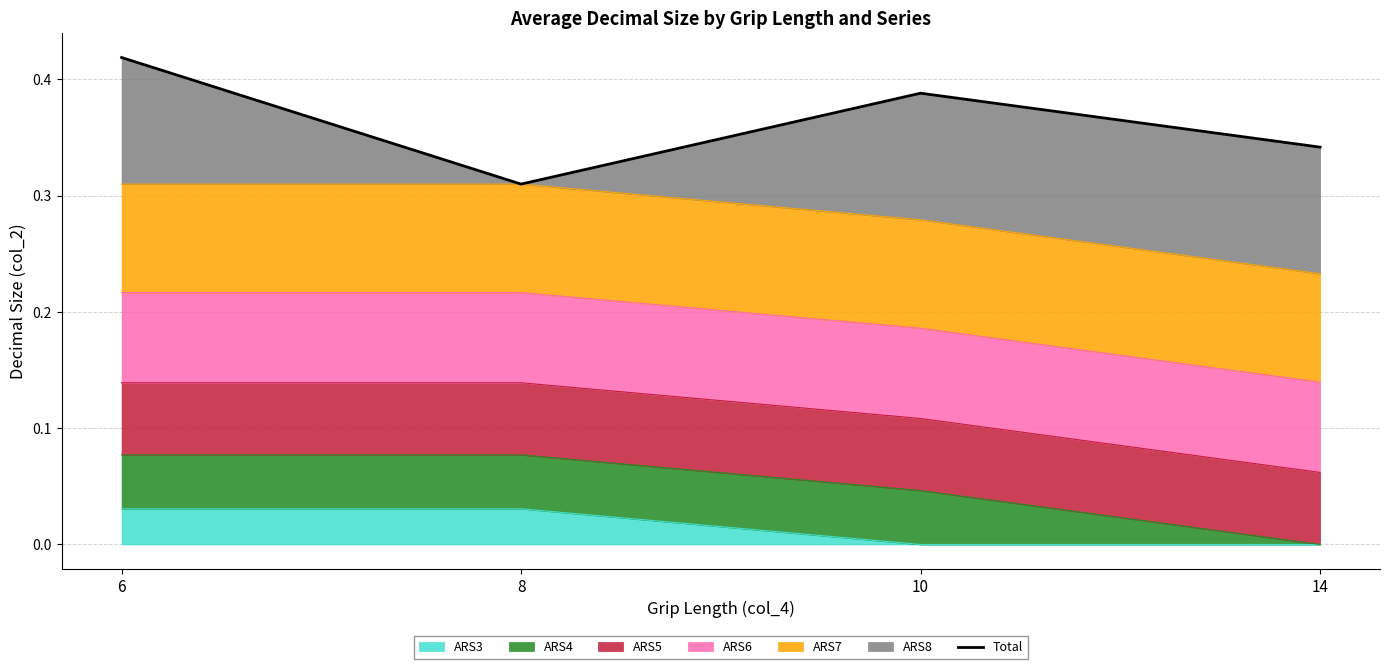

Reading left to right, list all the values displayed in this chart.

0.4	0.3	0.4	0.3